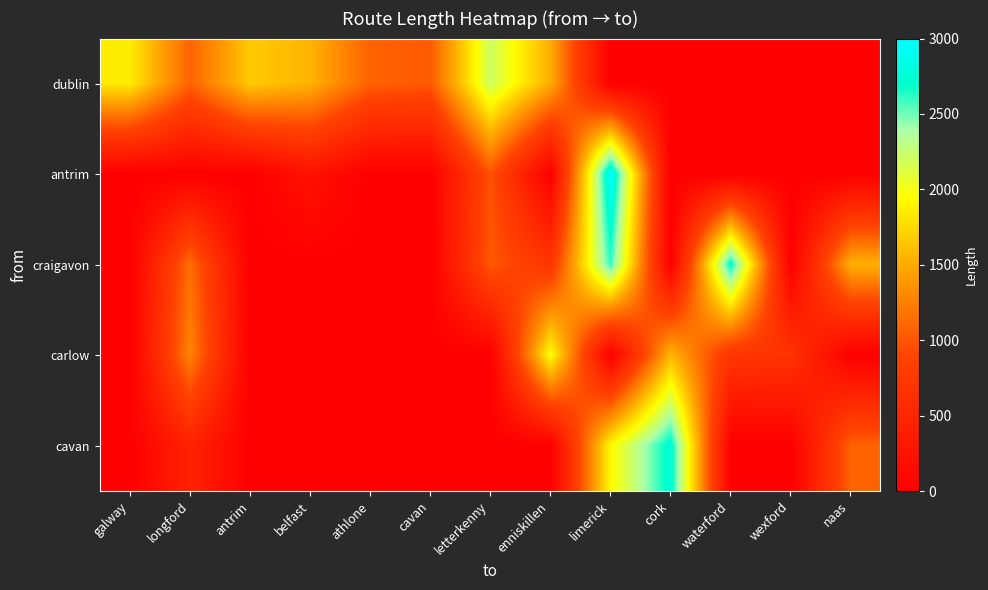

How many data points in antrim are above 0?

3